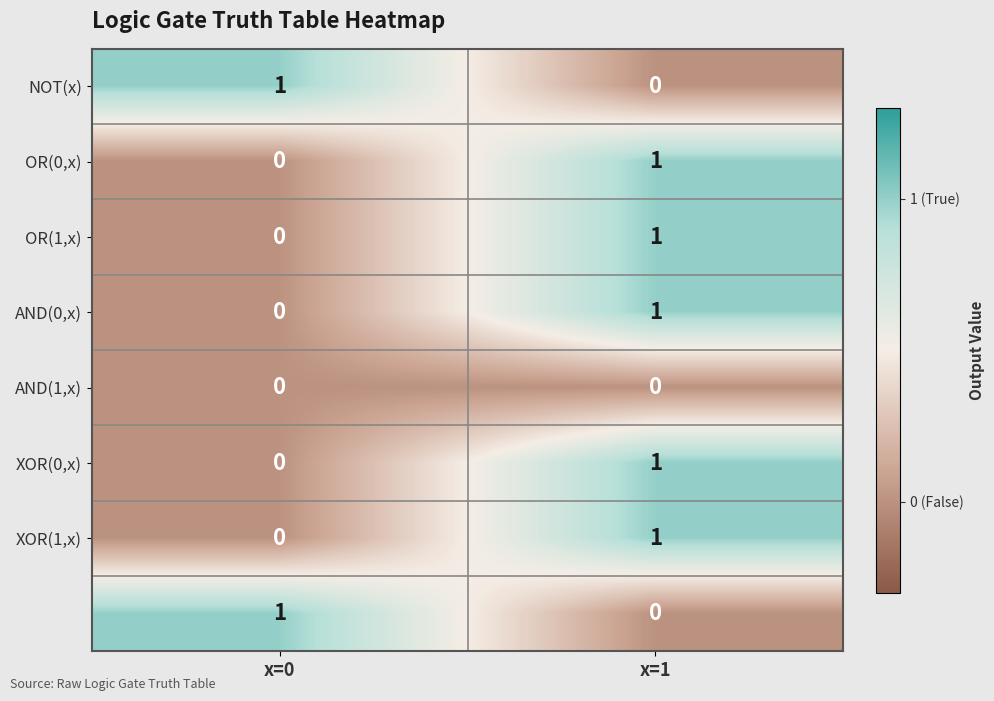

What is the total value across all series at x=1?

5